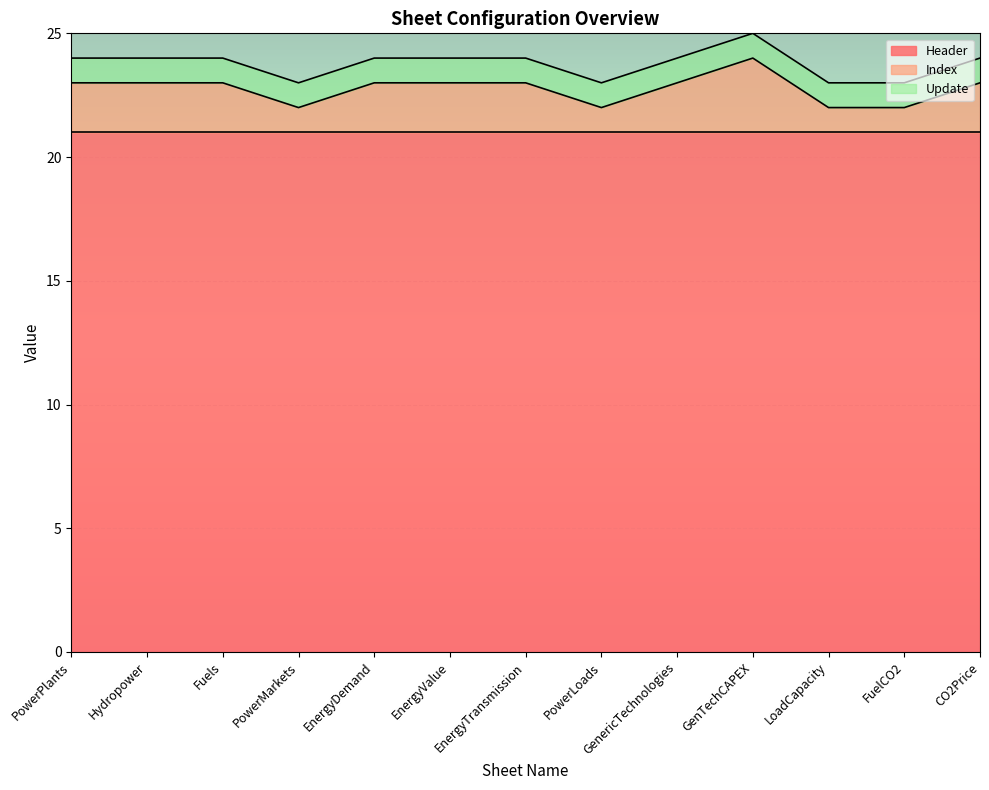

What is the minimum value for Header?

21